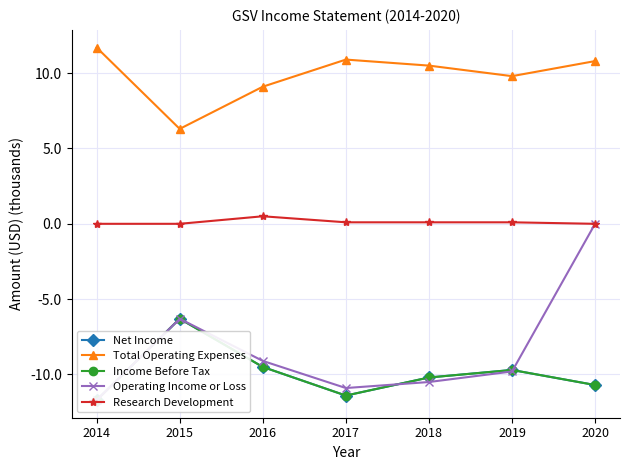

Reading right to left, extract all data points from this chart.

Net Income: 2020=-10.7	2019=-9.7	2018=-10.2	2017=-11.4	2016=-9.5	2015=-6.3	2014=-11.7
Total Operating Expenses: 2020=10.8	2019=9.8	2018=10.5	2017=10.9	2016=9.1	2015=6.3	2014=11.7
Income Before Tax: 2020=-10.7	2019=-9.7	2018=-10.2	2017=-11.4	2016=-9.5	2015=-6.3	2014=-11.7
Operating Income or Loss: 2020=0.0	2019=-9.8	2018=-10.5	2017=-10.9	2016=-9.1	2015=-6.3	2014=-11.7
Research Development: 2020=0.0	2019=0.1	2018=0.1	2017=0.1	2016=0.5	2015=0.0	2014=0.0